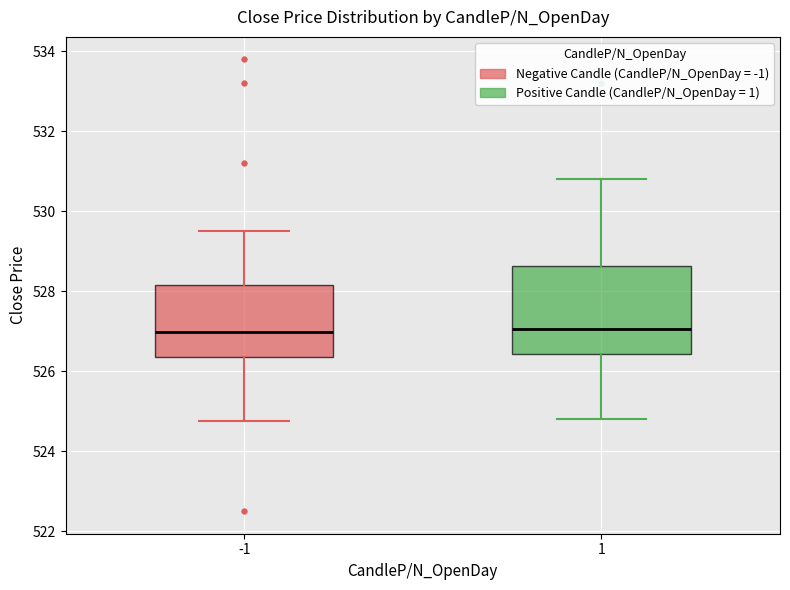

Reading left to right, read every box against the y-axis: the position of its median line, the range the box covers, and the ends of its whiskers. The values are not printed on the chart, so give them approximately, as read against the axis.

-1: median 527.0, box 526.4 to 528.2, whiskers 524.8 to 529.6
1: median 527.0, box 526.4 to 528.6, whiskers 524.8 to 530.8